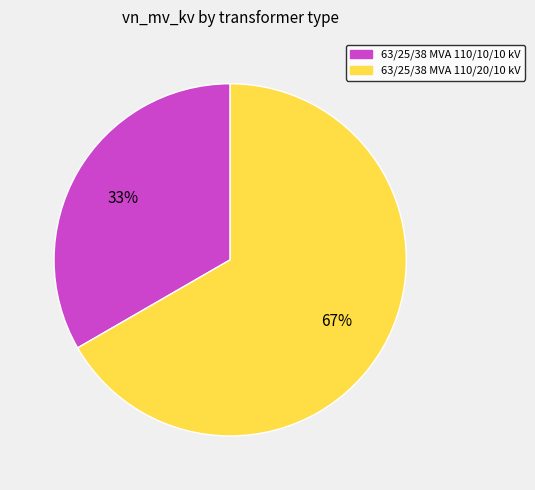

To the nearest percent, what percentage of the pie is 63/25/38 MVA 110/10/10 kV?

33%